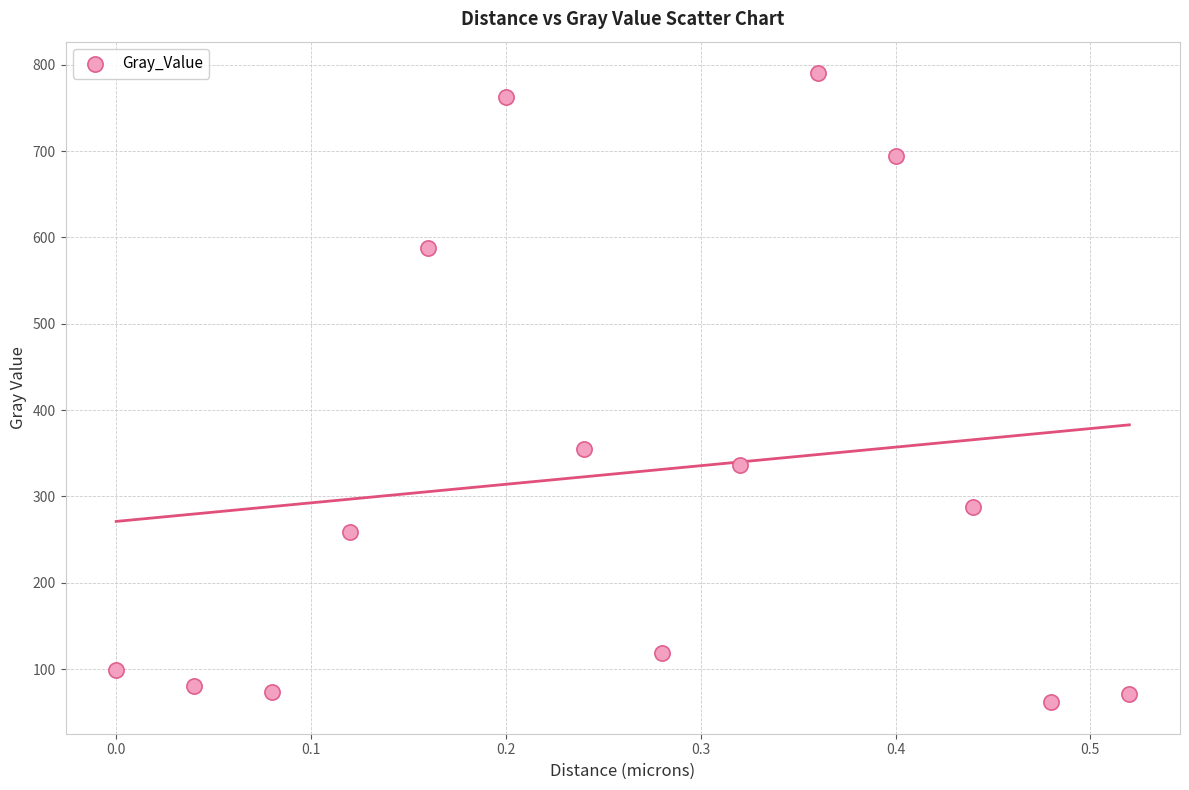

What Y value in the scatter plot is closest to 425?

354.9